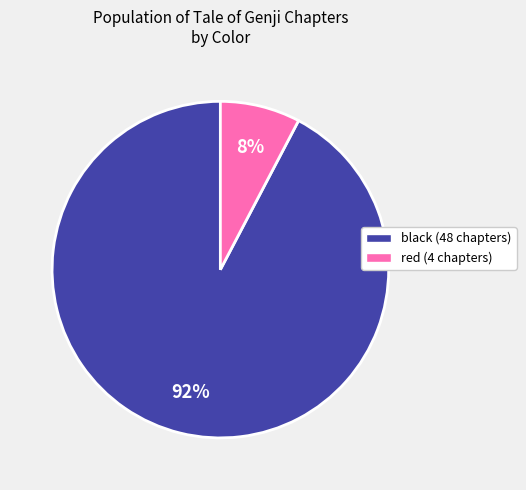

The red slice represents 22% of the pie. True or false?

False